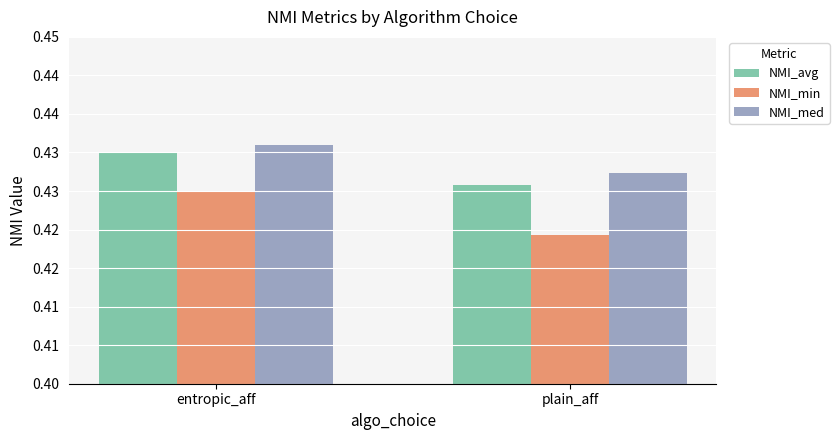

Count the NMI_avg values in the range 0 to 1.

2